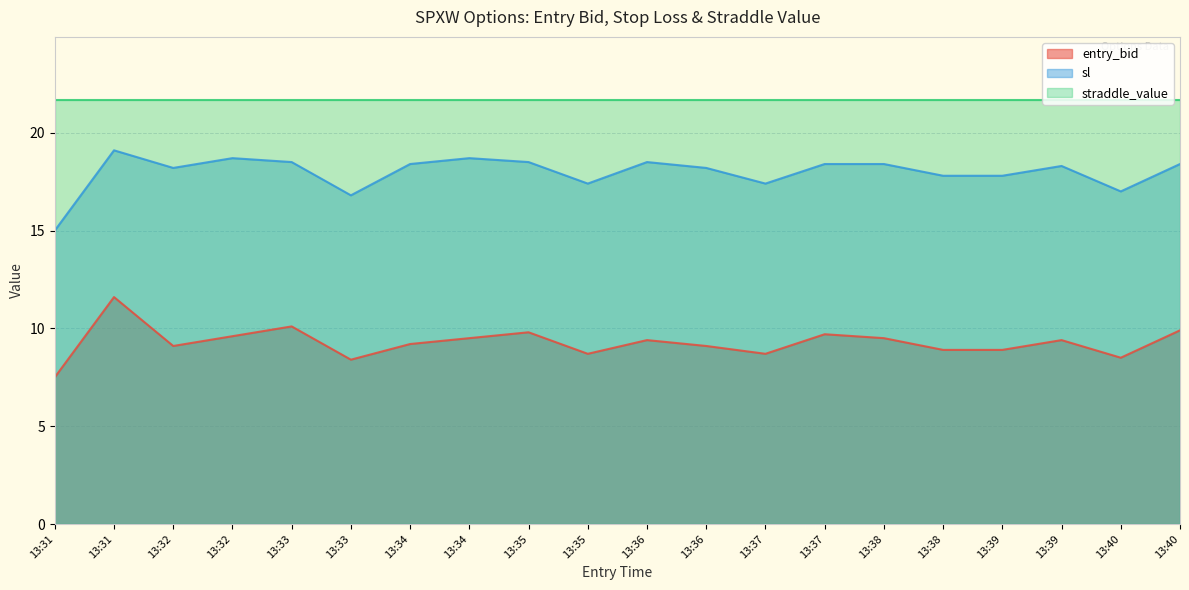

Is it true that entry_bid equals 12.1 at 13:31?

False